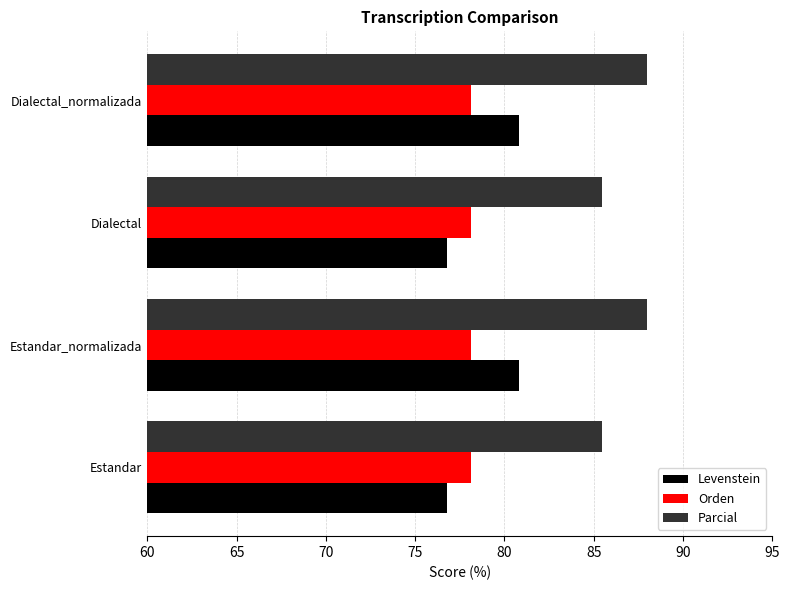

List the series in order of their peak value, highest first.

Parcial, Levenstein, Orden